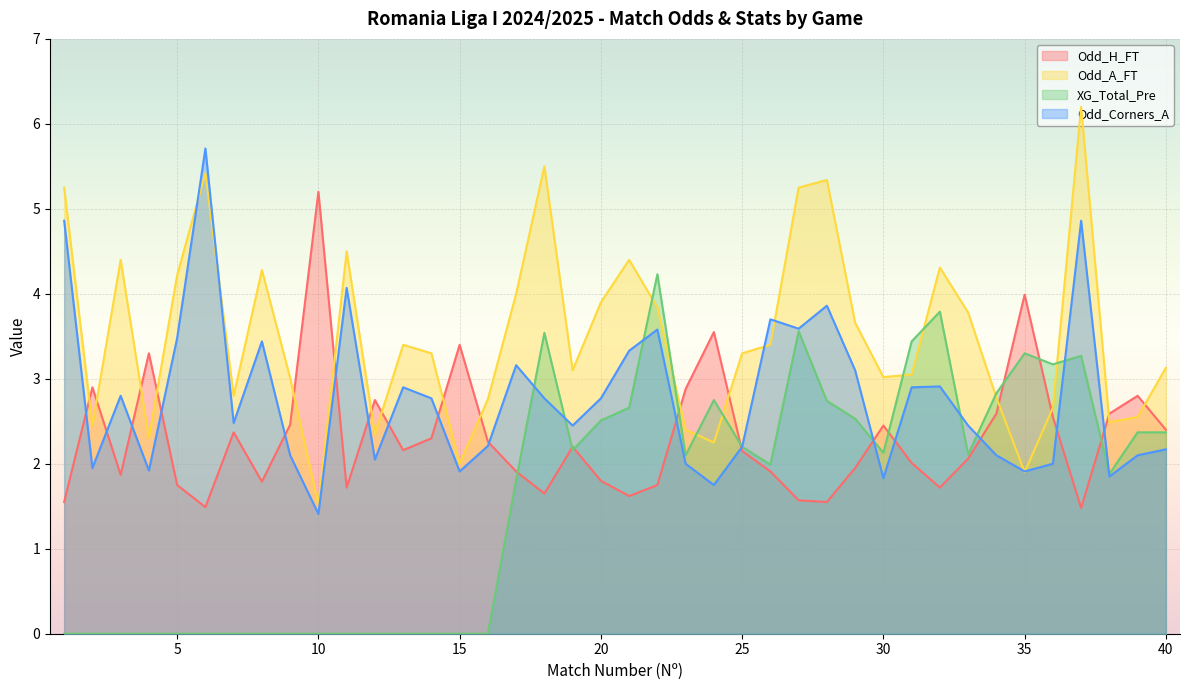

Is the value of Odd_Corners_A at 35 greater than the value of XG_Total_Pre at 15?

Yes